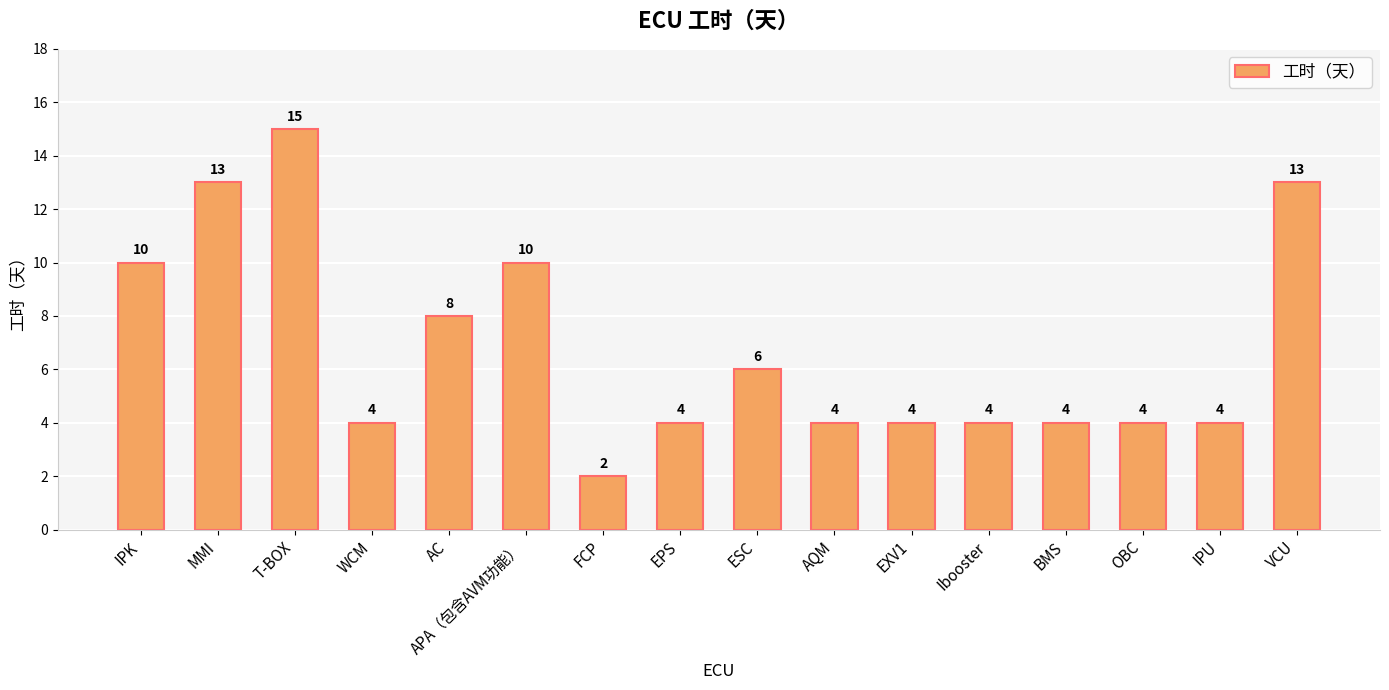

Reading right to left, list all the values displayed in this chart.

VCU=13	IPU=4	OBC=4	BMS=4	Ibooster=4	EXV1=4	AQM=4	ESC=6	EPS=4	FCP=2	APA（包含AVM功能）=10	AC=8	WCM=4	T-BOX=15	MMI=13	IPK=10